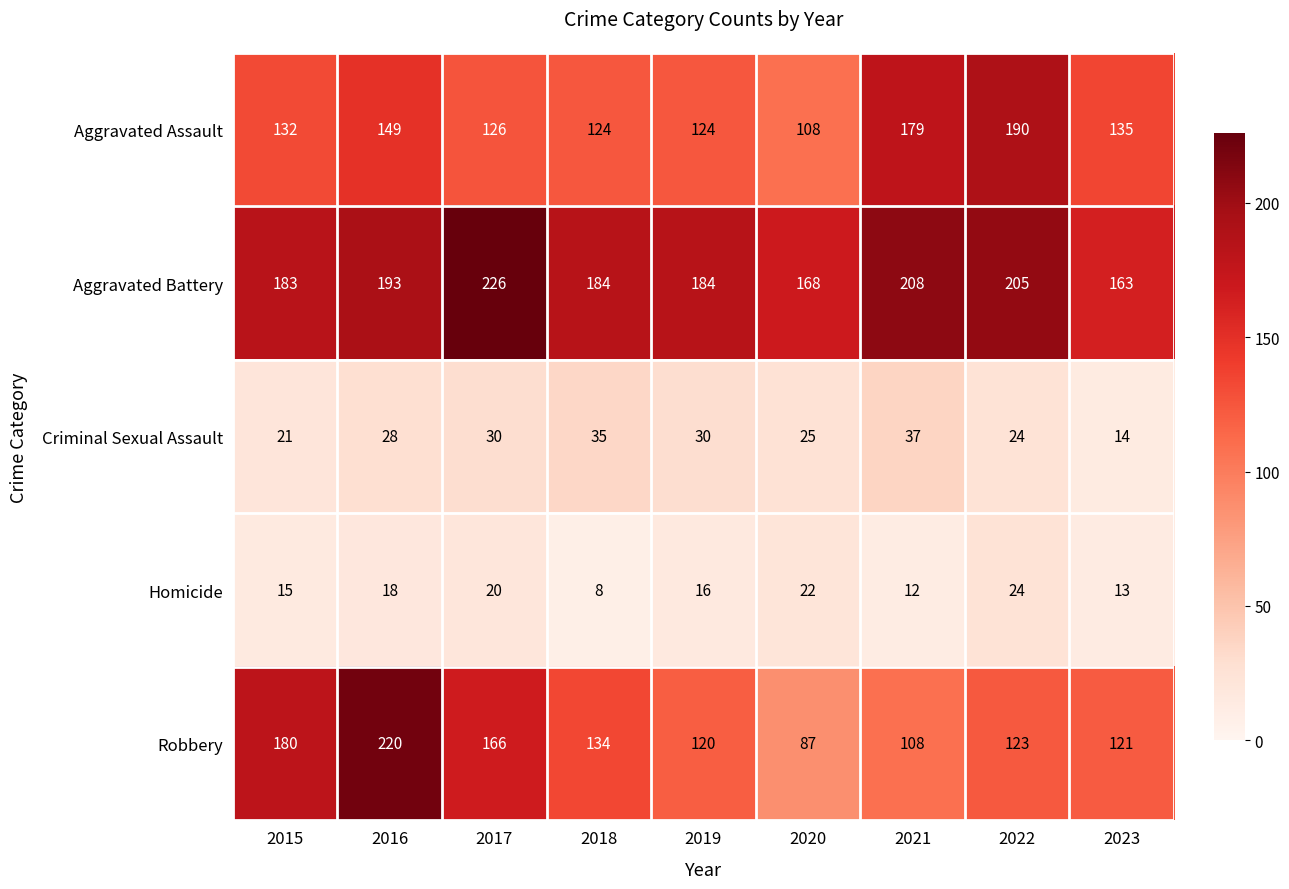

List the series in order of their peak value, lowest first.

Homicide, Criminal Sexual Assault, Aggravated Assault, Robbery, Aggravated Battery